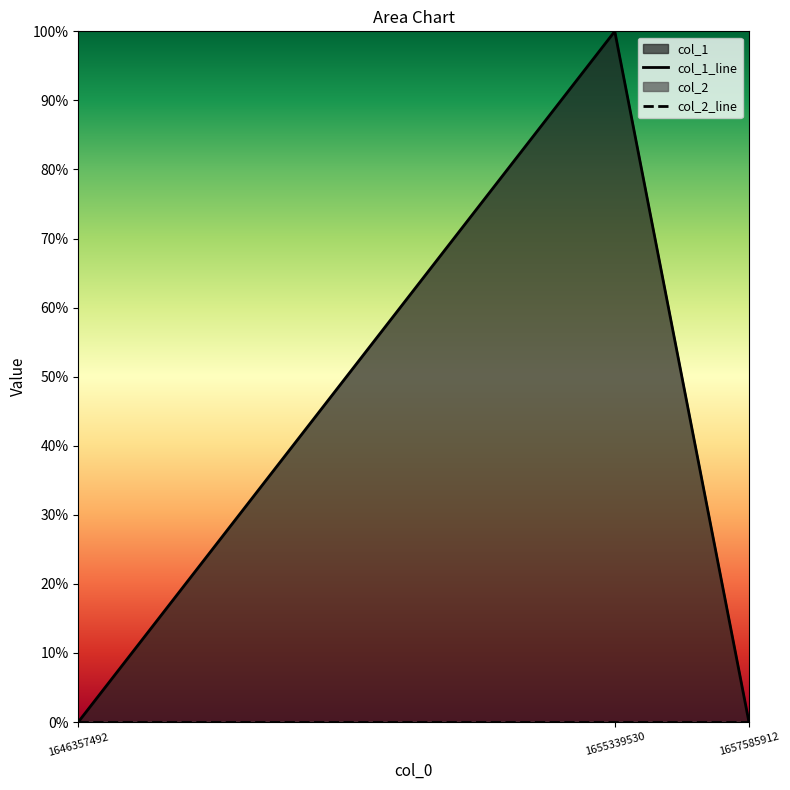

How many values are above zero?

1